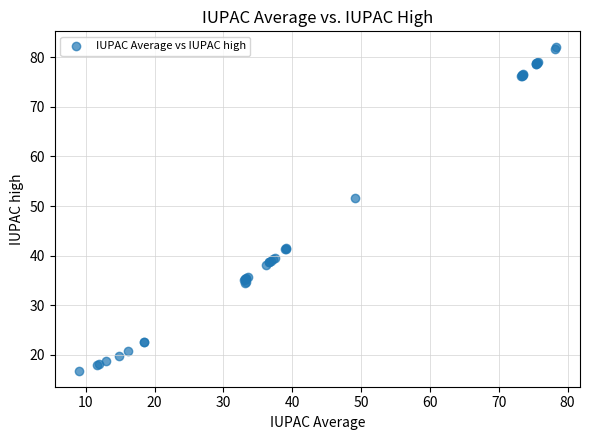

What Y value in the scatter plot is closest to 49?

51.5